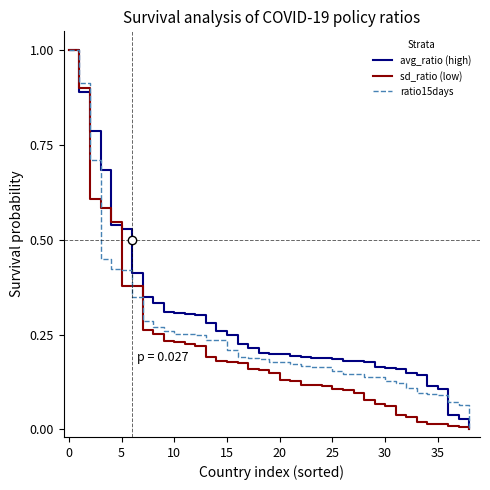

What are all the series names shown in the legend?

avg_ratio (high), sd_ratio (low), ratio15days